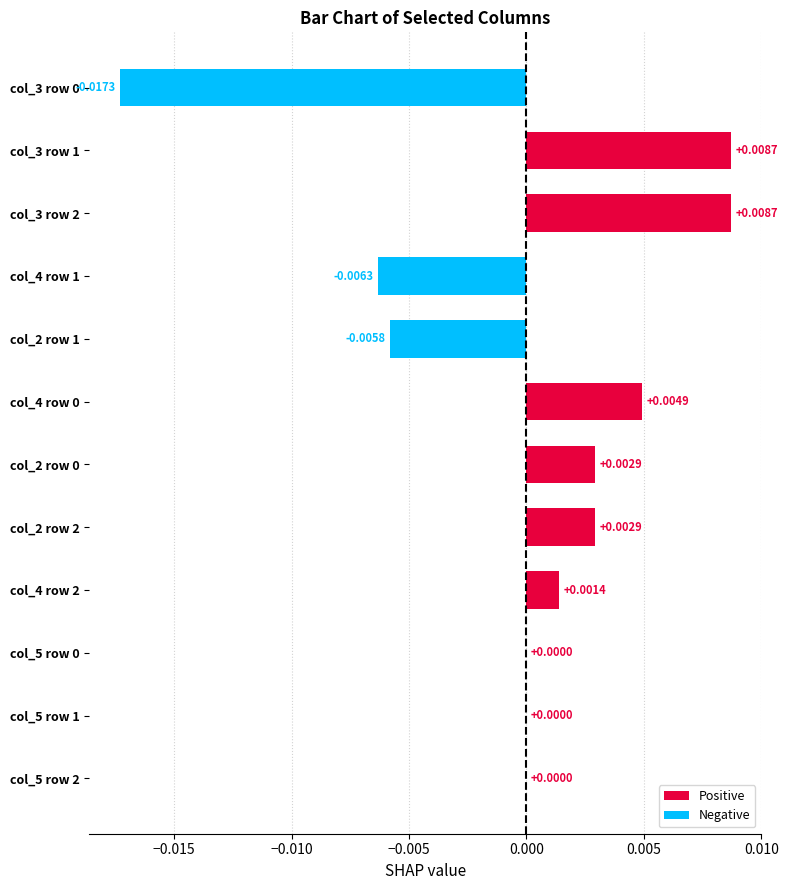

Between col_5 row 0 and col_3 row 1, which is larger?

col_3 row 1